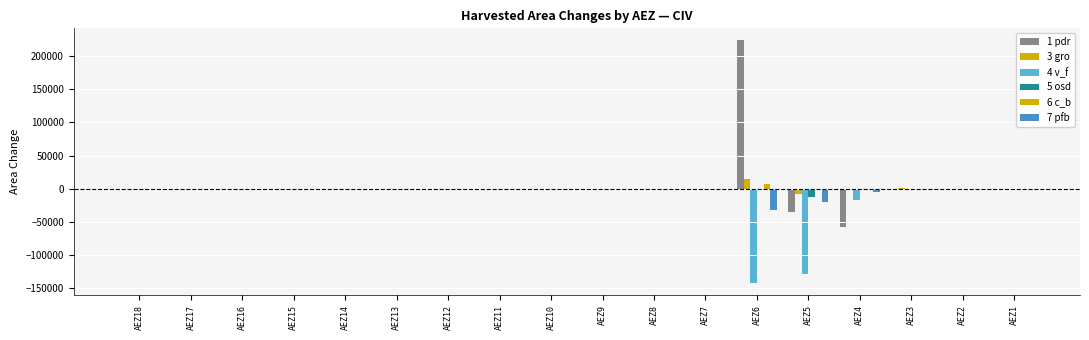

Where does the 6 c_b series first go above 0?

AEZ6